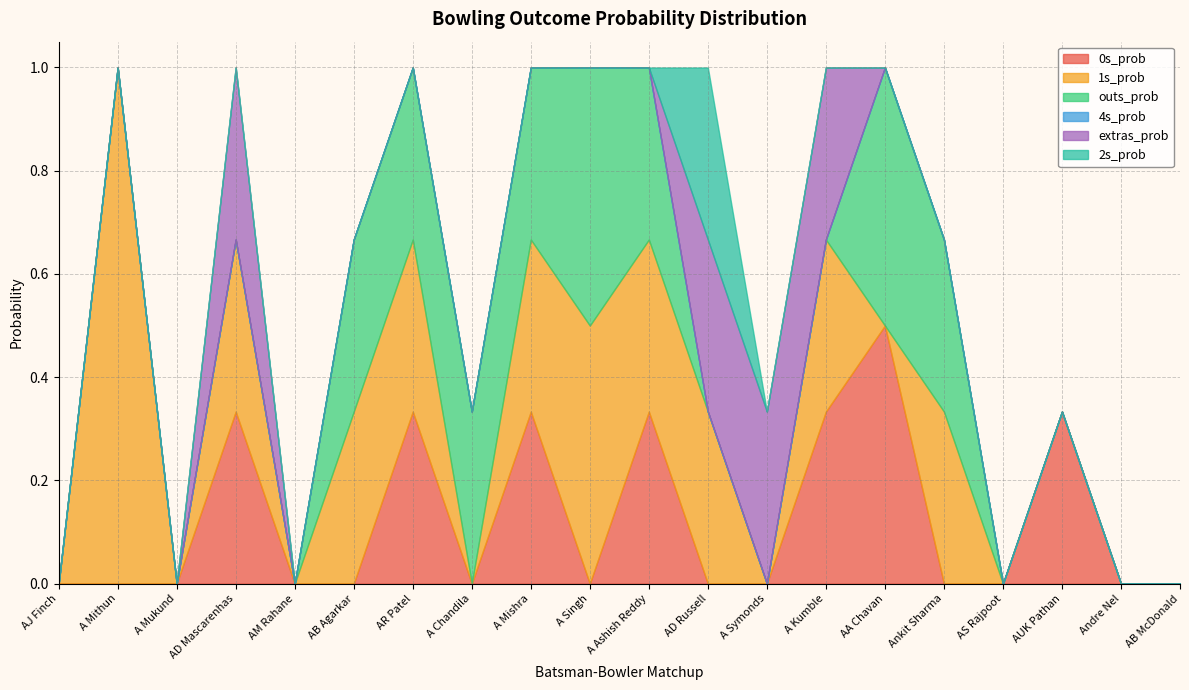

True or false: 4s_prob has more than 0 interior local peaks.

False